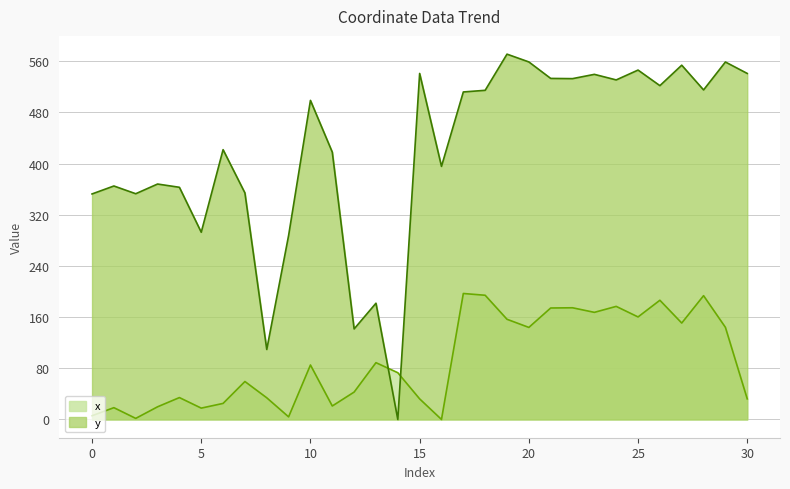

What is the total value across all series at 7?

413.5